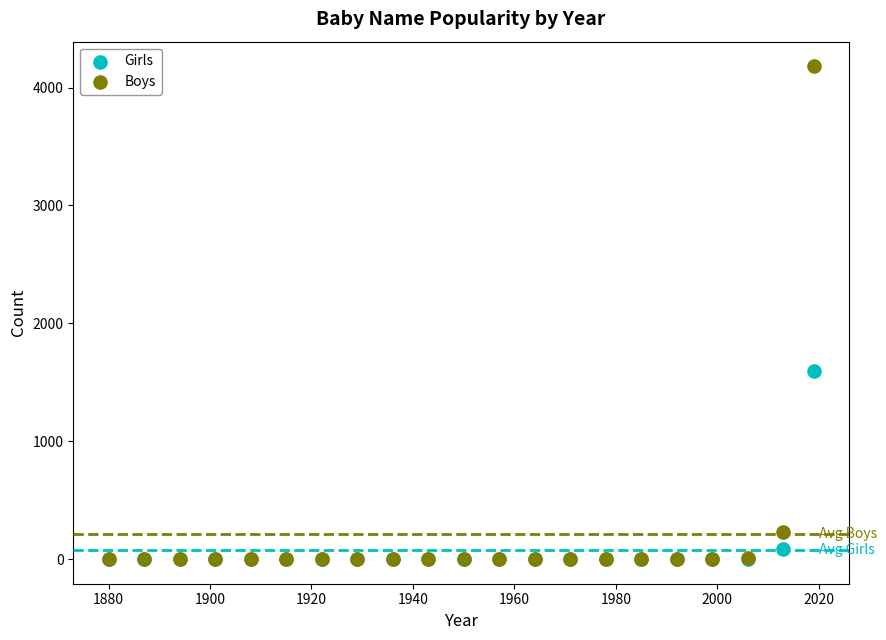

In the Boys series, what Y value is closest to 2090?

233